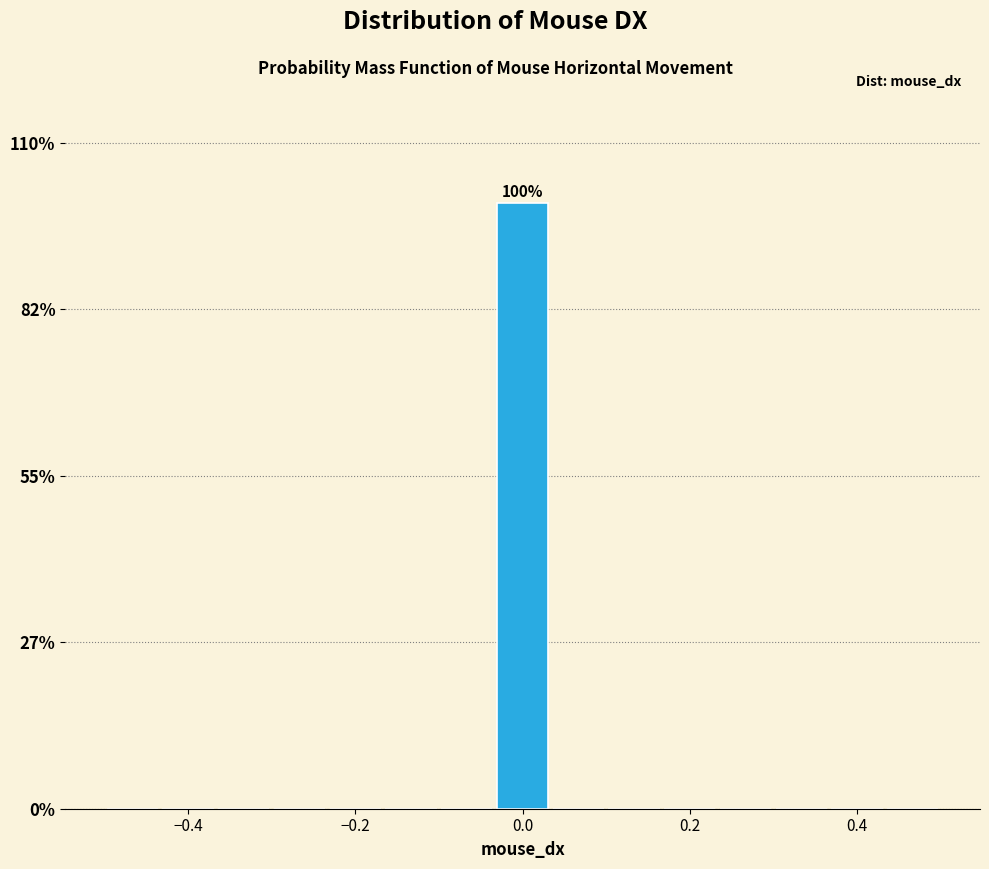

Around what value on the x-axis is the tallest bar? Give the approximate position of its centre, as read against the axis.

0.00